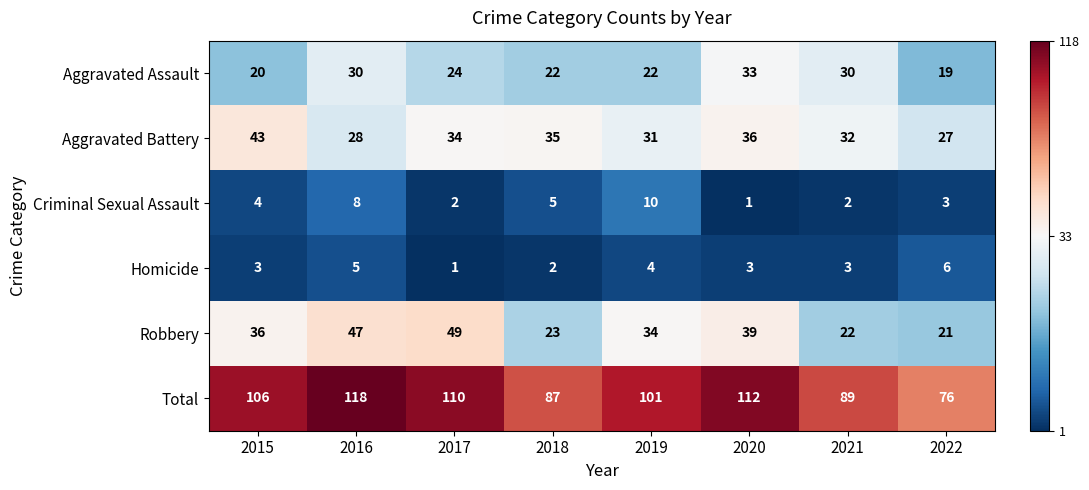

What is the greatest value displayed?

118